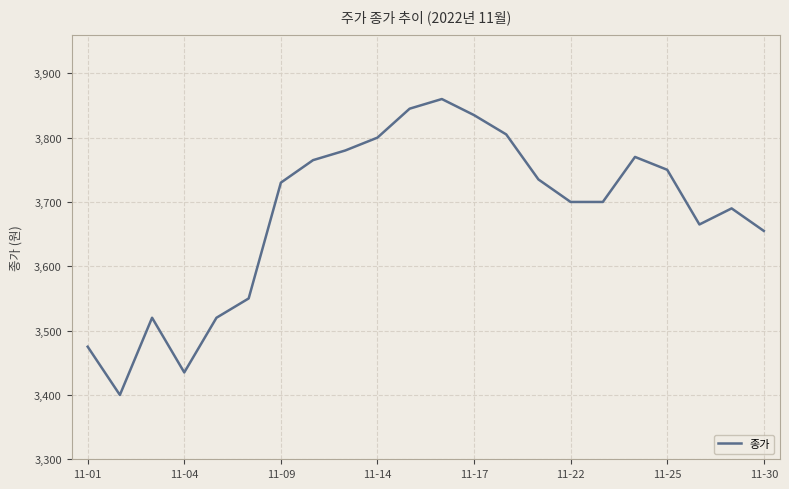

What is the difference between the maximum and minimum values?

460